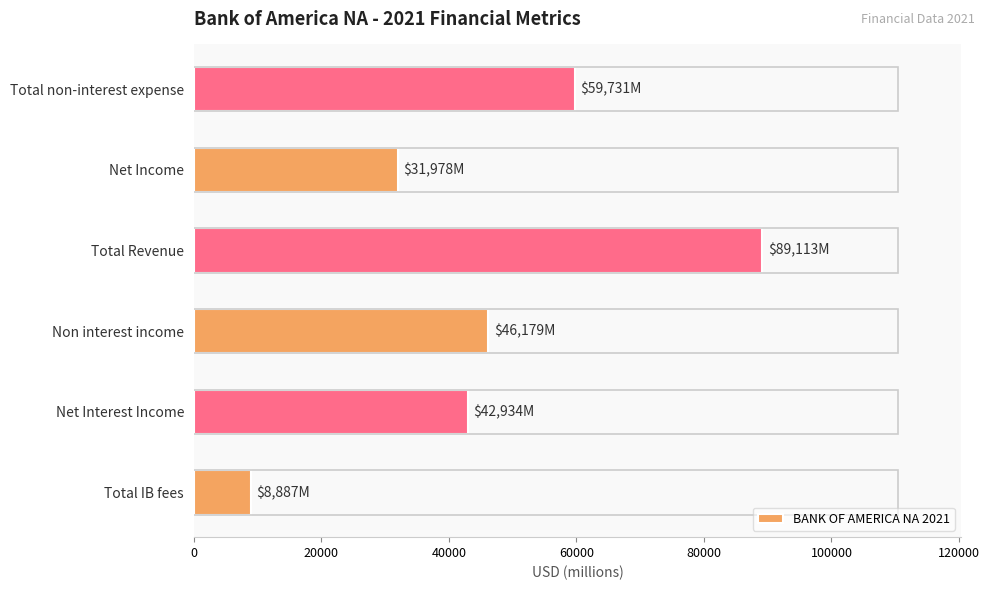

Which has a higher value, Total IB fees or Total Revenue?

Total Revenue